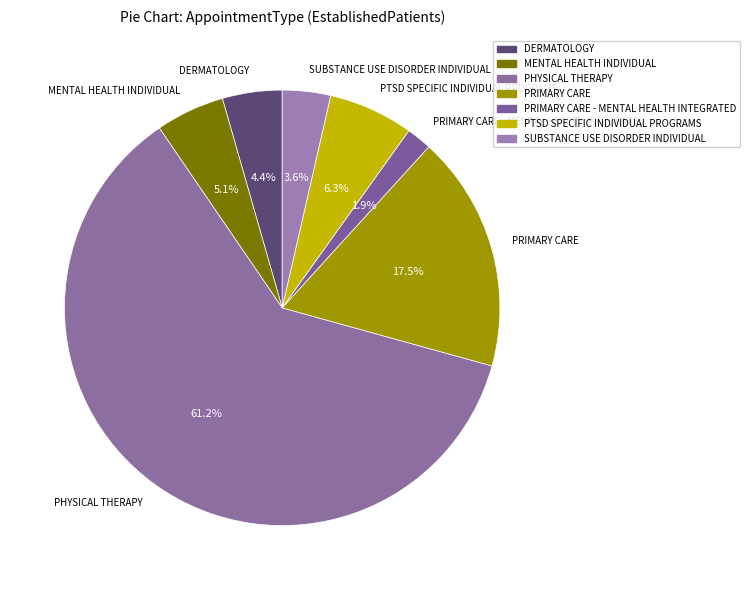

To the nearest percent, what is the average slice percentage?

14%